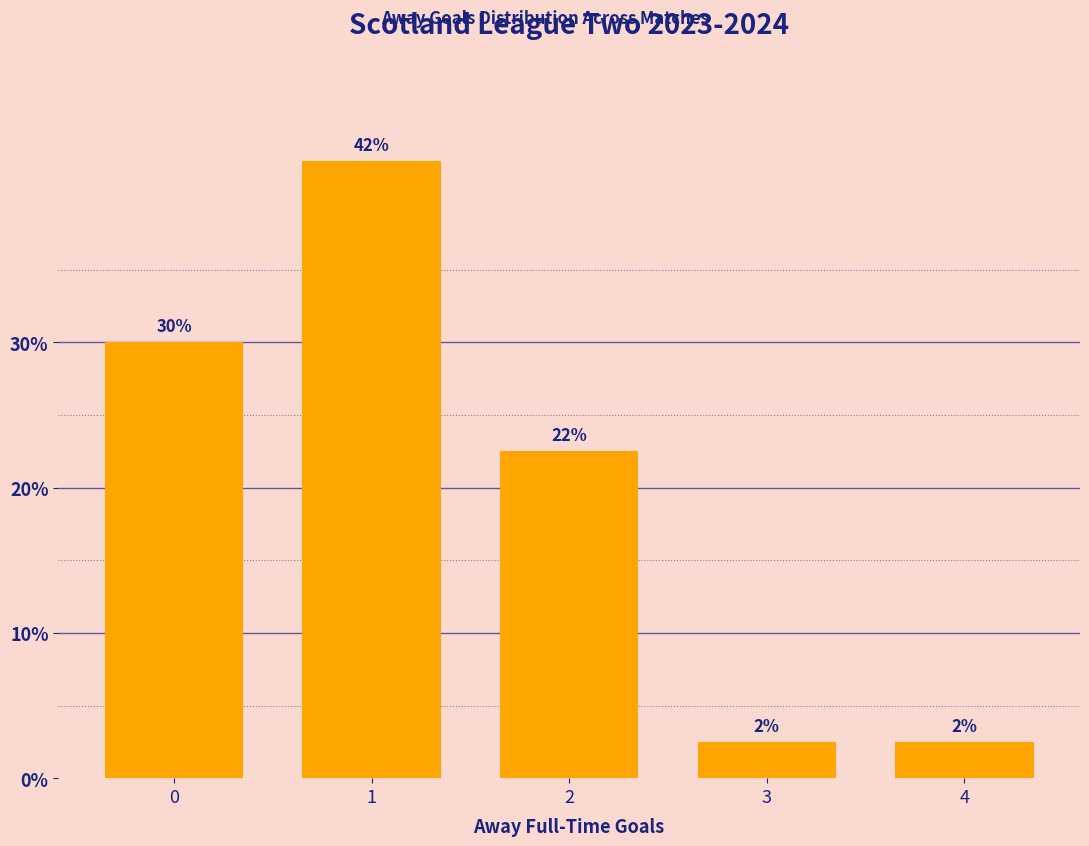

What is the ratio of the value at 2 to the value at 3?

9.0